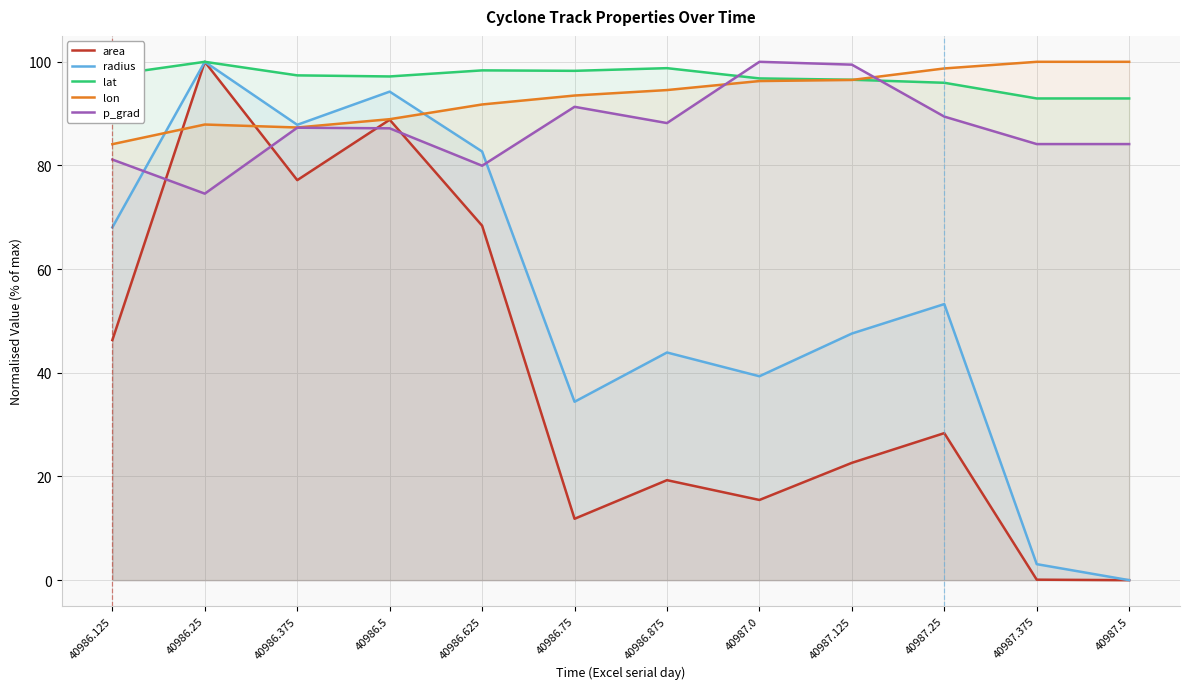

What is the difference between the second highest and second lowest values in the area series?

88.7